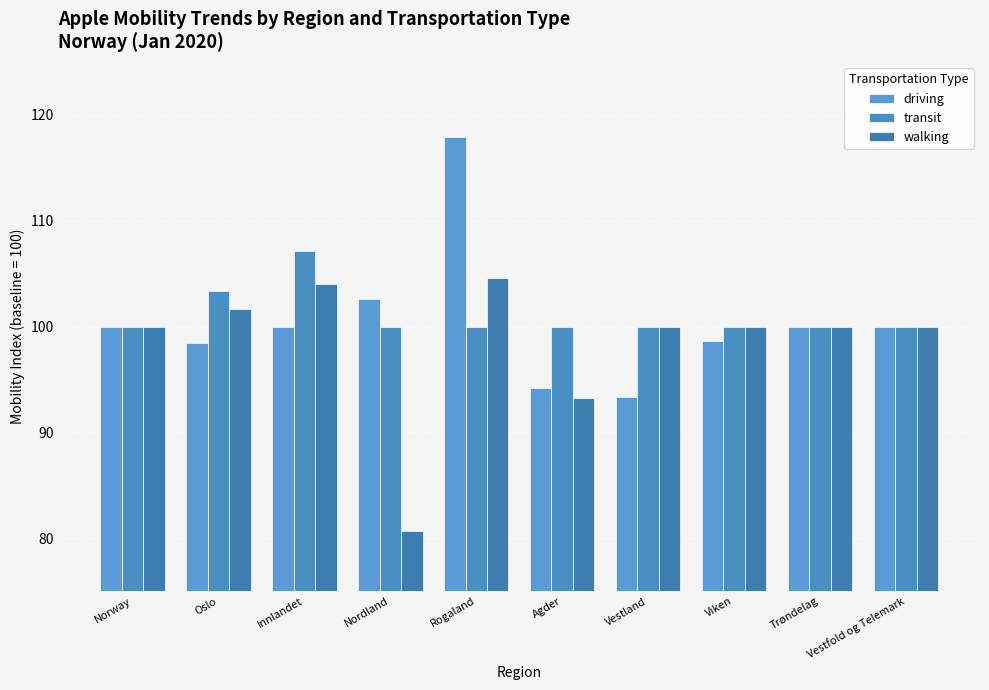

What is the difference between the maximum and minimum values in the driving series?

24.5